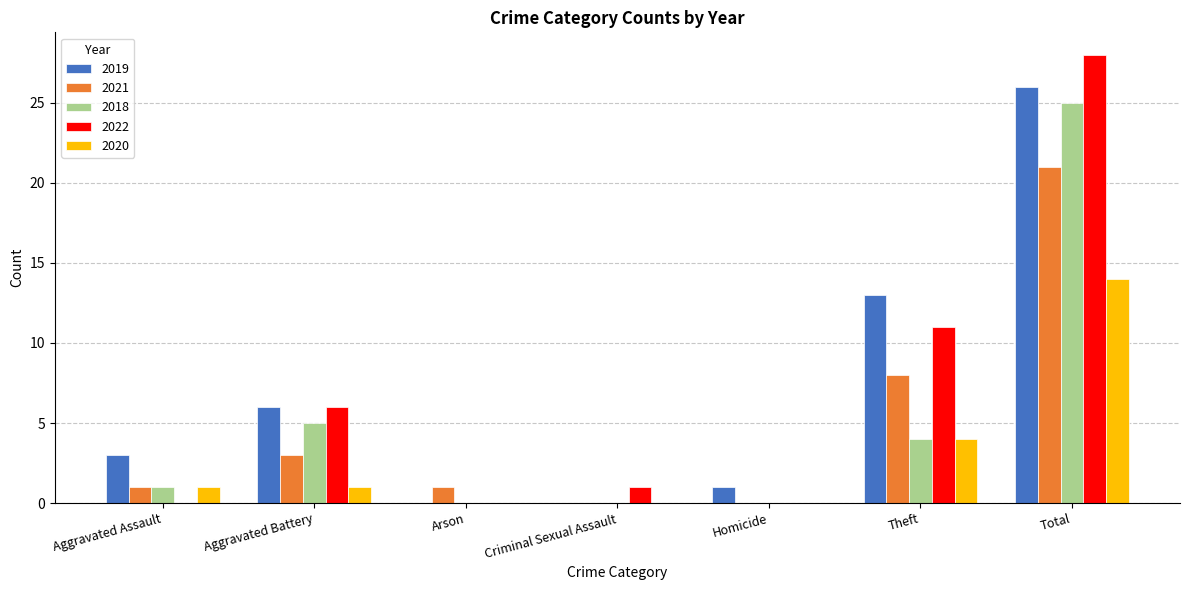

The value of 2019 at Theft is 19. True or false?

False